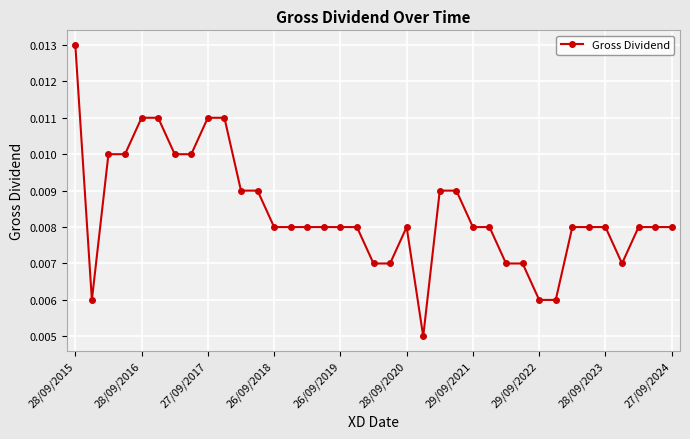

Count the values in the range 0 to 1.

37